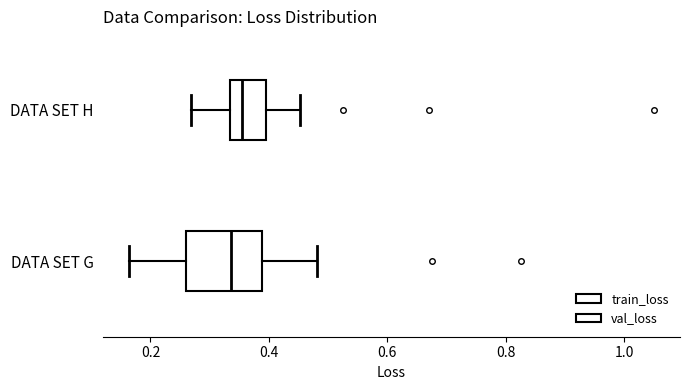

Reading bottom to top, read every box against the x-axis: the position of its median line, the range the box covers, and the ends of its whiskers. The values are not printed on the chart, so give them approximately, as read against the axis.

DATA SET G: median 0.34, box 0.26 to 0.38, whiskers 0.16 to 0.48
DATA SET H: median 0.36, box 0.34 to 0.40, whiskers 0.26 to 0.46